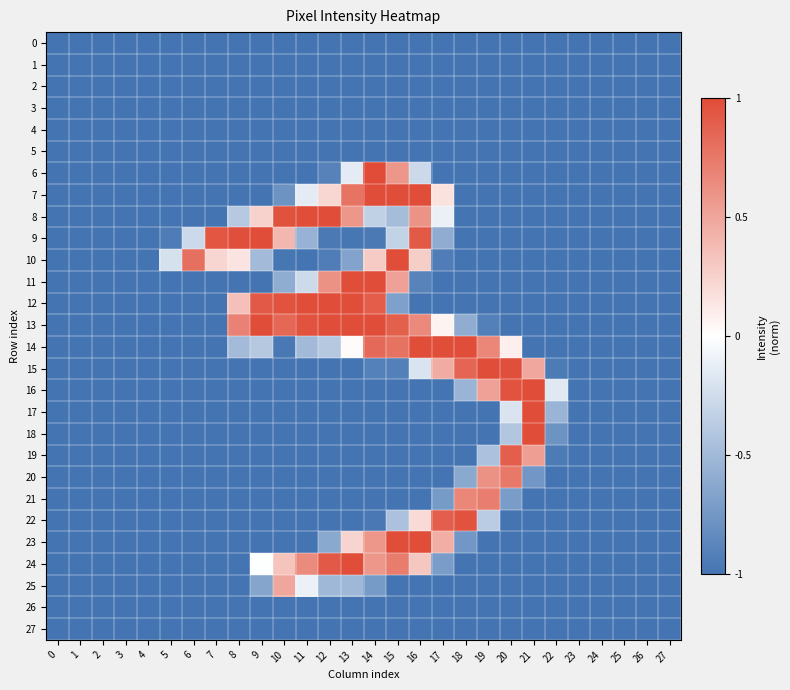

Reading right to left, transcribe all the data shown in this chart.

0: 27=-1.0	26=-1.0	25=-1.0	24=-1.0	23=-1.0	22=-1.0	21=-1.0	20=-1.0	19=-1.0	18=-1.0	17=-1.0	16=-1.0	15=-1.0	14=-1.0	13=-1.0	12=-1.0	11=-1.0	10=-1.0	9=-1.0	8=-1.0	7=-1.0	6=-1.0	5=-1.0	4=-1.0	3=-1.0	2=-1.0	1=-1.0	0=-1.0
1: 27=-1.0	26=-1.0	25=-1.0	24=-1.0	23=-1.0	22=-1.0	21=-1.0	20=-1.0	19=-1.0	18=-1.0	17=-1.0	16=-1.0	15=-1.0	14=-1.0	13=-1.0	12=-1.0	11=-1.0	10=-1.0	9=-1.0	8=-1.0	7=-1.0	6=-1.0	5=-1.0	4=-1.0	3=-1.0	2=-1.0	1=-1.0	0=-1.0
2: 27=-1.0	26=-1.0	25=-1.0	24=-1.0	23=-1.0	22=-1.0	21=-1.0	20=-1.0	19=-1.0	18=-1.0	17=-1.0	16=-1.0	15=-1.0	14=-1.0	13=-1.0	12=-1.0	11=-1.0	10=-1.0	9=-1.0	8=-1.0	7=-1.0	6=-1.0	5=-1.0	4=-1.0	3=-1.0	2=-1.0	1=-1.0	0=-1.0
3: 27=-1.0	26=-1.0	25=-1.0	24=-1.0	23=-1.0	22=-1.0	21=-1.0	20=-1.0	19=-1.0	18=-1.0	17=-1.0	16=-1.0	15=-1.0	14=-1.0	13=-1.0	12=-1.0	11=-1.0	10=-1.0	9=-1.0	8=-1.0	7=-1.0	6=-1.0	5=-1.0	4=-1.0	3=-1.0	2=-1.0	1=-1.0	0=-1.0
4: 27=-1.0	26=-1.0	25=-1.0	24=-1.0	23=-1.0	22=-1.0	21=-1.0	20=-1.0	19=-1.0	18=-1.0	17=-1.0	16=-1.0	15=-1.0	14=-1.0	13=-1.0	12=-1.0	11=-1.0	10=-1.0	9=-1.0	8=-1.0	7=-1.0	6=-1.0	5=-1.0	4=-1.0	3=-1.0	2=-1.0	1=-1.0	0=-1.0
5: 27=-1.0	26=-1.0	25=-1.0	24=-1.0	23=-1.0	22=-1.0	21=-1.0	20=-1.0	19=-1.0	18=-1.0	17=-1.0	16=-1.0	15=-1.0	14=-1.0	13=-1.0	12=-1.0	11=-1.0	10=-1.0	9=-1.0	8=-1.0	7=-1.0	6=-1.0	5=-1.0	4=-1.0	3=-1.0	2=-1.0	1=-1.0	0=-1.0
6: 27=-1.0	26=-1.0	25=-1.0	24=-1.0	23=-1.0	22=-1.0	21=-1.0	20=-1.0	19=-1.0	18=-1.0	17=-1.0	16=-0.3	15=0.6	14=1.0	13=-0.1	12=-0.9	11=-1.0	10=-1.0	9=-1.0	8=-1.0	7=-1.0	6=-1.0	5=-1.0	4=-1.0	3=-1.0	2=-1.0	1=-1.0	0=-1.0
7: 27=-1.0	26=-1.0	25=-1.0	24=-1.0	23=-1.0	22=-1.0	21=-1.0	20=-1.0	19=-1.0	18=-1.0	17=0.2	16=1.0	15=1.0	14=1.0	13=0.8	12=0.2	11=-0.1	10=-0.8	9=-1.0	8=-1.0	7=-1.0	6=-1.0	5=-1.0	4=-1.0	3=-1.0	2=-1.0	1=-1.0	0=-1.0
8: 27=-1.0	26=-1.0	25=-1.0	24=-1.0	23=-1.0	22=-1.0	21=-1.0	20=-1.0	19=-1.0	18=-1.0	17=-0.1	16=0.6	15=-0.5	14=-0.3	13=0.6	12=1.0	11=1.0	10=1.0	9=0.3	8=-0.4	7=-1.0	6=-1.0	5=-1.0	4=-1.0	3=-1.0	2=-1.0	1=-1.0	0=-1.0
9: 27=-1.0	26=-1.0	25=-1.0	24=-1.0	23=-1.0	22=-1.0	21=-1.0	20=-1.0	19=-1.0	18=-1.0	17=-0.6	16=0.9	15=-0.3	14=-1.0	13=-1.0	12=-1.0	11=-0.6	10=0.4	9=1.0	8=1.0	7=0.9	6=-0.3	5=-0.9	4=-1.0	3=-1.0	2=-1.0	1=-1.0	0=-1.0
10: 27=-1.0	26=-1.0	25=-1.0	24=-1.0	23=-1.0	22=-1.0	21=-1.0	20=-1.0	19=-1.0	18=-1.0	17=-0.9	16=0.3	15=1.0	14=0.3	13=-0.7	12=-0.9	11=-1.0	10=-1.0	9=-0.5	8=0.2	7=0.2	6=0.8	5=-0.2	4=-1.0	3=-1.0	2=-1.0	1=-1.0	0=-1.0
11: 27=-1.0	26=-1.0	25=-1.0	24=-1.0	23=-1.0	22=-1.0	21=-1.0	20=-1.0	19=-1.0	18=-1.0	17=-1.0	16=-0.9	15=0.5	14=1.0	13=1.0	12=0.6	11=-0.3	10=-0.6	9=-1.0	8=-1.0	7=-1.0	6=-1.0	5=-1.0	4=-1.0	3=-1.0	2=-1.0	1=-1.0	0=-1.0
12: 27=-1.0	26=-1.0	25=-1.0	24=-1.0	23=-1.0	22=-1.0	21=-1.0	20=-1.0	19=-1.0	18=-1.0	17=-1.0	16=-1.0	15=-0.7	14=0.9	13=1.0	12=1.0	11=1.0	10=1.0	9=0.9	8=0.3	7=-1.0	6=-1.0	5=-1.0	4=-1.0	3=-1.0	2=-1.0	1=-1.0	0=-1.0
13: 27=-1.0	26=-1.0	25=-1.0	24=-1.0	23=-1.0	22=-1.0	21=-1.0	20=-1.0	19=-0.9	18=-0.6	17=0.1	16=0.7	15=0.9	14=1.0	13=1.0	12=1.0	11=1.0	10=0.8	9=1.0	8=0.7	7=-1.0	6=-1.0	5=-1.0	4=-1.0	3=-1.0	2=-1.0	1=-1.0	0=-1.0
14: 27=-1.0	26=-1.0	25=-1.0	24=-1.0	23=-1.0	22=-1.0	21=-1.0	20=0.1	19=0.7	18=1.0	17=1.0	16=1.0	15=0.8	14=0.8	13=0.0	12=-0.4	11=-0.5	10=-1.0	9=-0.4	8=-0.5	7=-1.0	6=-1.0	5=-1.0	4=-1.0	3=-1.0	2=-1.0	1=-1.0	0=-1.0
15: 27=-1.0	26=-1.0	25=-1.0	24=-1.0	23=-1.0	22=-1.0	21=0.5	20=1.0	19=1.0	18=0.9	17=0.5	16=-0.2	15=-0.9	14=-0.9	13=-1.0	12=-1.0	11=-1.0	10=-1.0	9=-1.0	8=-1.0	7=-1.0	6=-1.0	5=-1.0	4=-1.0	3=-1.0	2=-1.0	1=-1.0	0=-1.0
16: 27=-1.0	26=-1.0	25=-1.0	24=-1.0	23=-1.0	22=-0.2	21=1.0	20=1.0	19=0.5	18=-0.5	17=-1.0	16=-1.0	15=-1.0	14=-1.0	13=-1.0	12=-1.0	11=-1.0	10=-1.0	9=-1.0	8=-1.0	7=-1.0	6=-1.0	5=-1.0	4=-1.0	3=-1.0	2=-1.0	1=-1.0	0=-1.0
17: 27=-1.0	26=-1.0	25=-1.0	24=-1.0	23=-1.0	22=-0.5	21=1.0	20=-0.2	19=-1.0	18=-1.0	17=-1.0	16=-1.0	15=-1.0	14=-1.0	13=-1.0	12=-1.0	11=-1.0	10=-1.0	9=-1.0	8=-1.0	7=-1.0	6=-1.0	5=-1.0	4=-1.0	3=-1.0	2=-1.0	1=-1.0	0=-1.0
18: 27=-1.0	26=-1.0	25=-1.0	24=-1.0	23=-1.0	22=-0.8	21=1.0	20=-0.4	19=-1.0	18=-1.0	17=-1.0	16=-1.0	15=-1.0	14=-1.0	13=-1.0	12=-1.0	11=-1.0	10=-1.0	9=-1.0	8=-1.0	7=-1.0	6=-1.0	5=-1.0	4=-1.0	3=-1.0	2=-1.0	1=-1.0	0=-1.0
19: 27=-1.0	26=-1.0	25=-1.0	24=-1.0	23=-1.0	22=-1.0	21=0.5	20=0.9	19=-0.4	18=-1.0	17=-1.0	16=-1.0	15=-1.0	14=-1.0	13=-1.0	12=-1.0	11=-1.0	10=-1.0	9=-1.0	8=-1.0	7=-1.0	6=-1.0	5=-1.0	4=-1.0	3=-1.0	2=-1.0	1=-1.0	0=-1.0
20: 27=-1.0	26=-1.0	25=-1.0	24=-1.0	23=-1.0	22=-1.0	21=-0.8	20=0.7	19=0.6	18=-0.6	17=-1.0	16=-1.0	15=-1.0	14=-1.0	13=-1.0	12=-1.0	11=-1.0	10=-1.0	9=-1.0	8=-1.0	7=-1.0	6=-1.0	5=-1.0	4=-1.0	3=-1.0	2=-1.0	1=-1.0	0=-1.0
21: 27=-1.0	26=-1.0	25=-1.0	24=-1.0	23=-1.0	22=-1.0	21=-1.0	20=-0.7	19=0.7	18=0.7	17=-0.7	16=-1.0	15=-1.0	14=-1.0	13=-1.0	12=-1.0	11=-1.0	10=-1.0	9=-1.0	8=-1.0	7=-1.0	6=-1.0	5=-1.0	4=-1.0	3=-1.0	2=-1.0	1=-1.0	0=-1.0
22: 27=-1.0	26=-1.0	25=-1.0	24=-1.0	23=-1.0	22=-1.0	21=-1.0	20=-1.0	19=-0.4	18=1.0	17=0.9	16=0.2	15=-0.4	14=-1.0	13=-1.0	12=-1.0	11=-1.0	10=-1.0	9=-1.0	8=-1.0	7=-1.0	6=-1.0	5=-1.0	4=-1.0	3=-1.0	2=-1.0	1=-1.0	0=-1.0
23: 27=-1.0	26=-1.0	25=-1.0	24=-1.0	23=-1.0	22=-1.0	21=-1.0	20=-1.0	19=-1.0	18=-0.8	17=0.5	16=1.0	15=1.0	14=0.6	13=0.2	12=-0.6	11=-1.0	10=-1.0	9=-1.0	8=-1.0	7=-1.0	6=-1.0	5=-1.0	4=-1.0	3=-1.0	2=-1.0	1=-1.0	0=-1.0
24: 27=-1.0	26=-1.0	25=-1.0	24=-1.0	23=-1.0	22=-1.0	21=-1.0	20=-1.0	19=-1.0	18=-1.0	17=-0.7	16=0.3	15=0.7	14=0.6	13=1.0	12=0.9	11=0.6	10=0.3	9=-0.0	8=-1.0	7=-1.0	6=-1.0	5=-1.0	4=-1.0	3=-1.0	2=-1.0	1=-1.0	0=-1.0
25: 27=-1.0	26=-1.0	25=-1.0	24=-1.0	23=-1.0	22=-1.0	21=-1.0	20=-1.0	19=-1.0	18=-1.0	17=-1.0	16=-1.0	15=-1.0	14=-0.7	13=-0.5	12=-0.5	11=-0.1	10=0.5	9=-0.6	8=-1.0	7=-1.0	6=-1.0	5=-1.0	4=-1.0	3=-1.0	2=-1.0	1=-1.0	0=-1.0
26: 27=-1.0	26=-1.0	25=-1.0	24=-1.0	23=-1.0	22=-1.0	21=-1.0	20=-1.0	19=-1.0	18=-1.0	17=-1.0	16=-1.0	15=-1.0	14=-1.0	13=-1.0	12=-1.0	11=-1.0	10=-1.0	9=-1.0	8=-1.0	7=-1.0	6=-1.0	5=-1.0	4=-1.0	3=-1.0	2=-1.0	1=-1.0	0=-1.0
27: 27=-1.0	26=-1.0	25=-1.0	24=-1.0	23=-1.0	22=-1.0	21=-1.0	20=-1.0	19=-1.0	18=-1.0	17=-1.0	16=-1.0	15=-1.0	14=-1.0	13=-1.0	12=-1.0	11=-1.0	10=-1.0	9=-1.0	8=-1.0	7=-1.0	6=-1.0	5=-1.0	4=-1.0	3=-1.0	2=-1.0	1=-1.0	0=-1.0